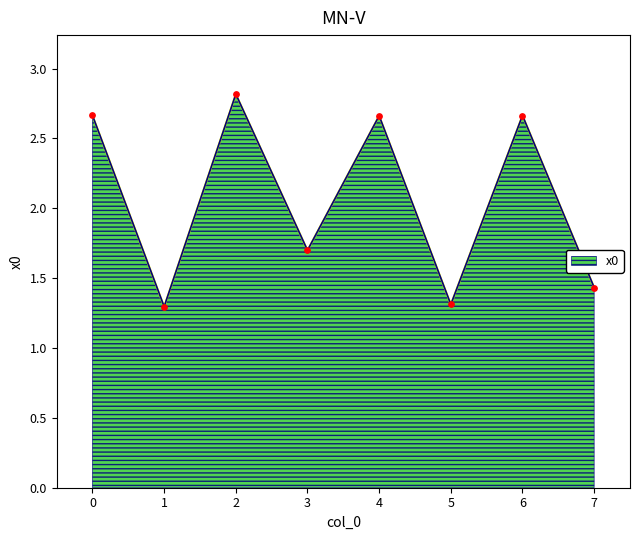

What is the ratio of the value at 3 to the value at 5?

1.3